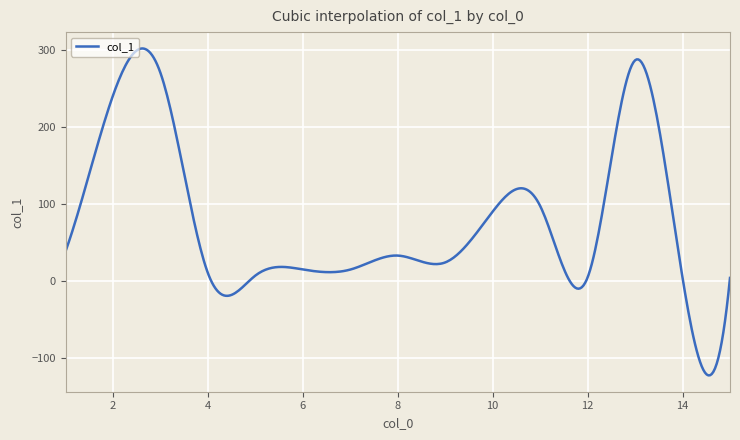

What is the difference between the maximum and minimum values?

425.6